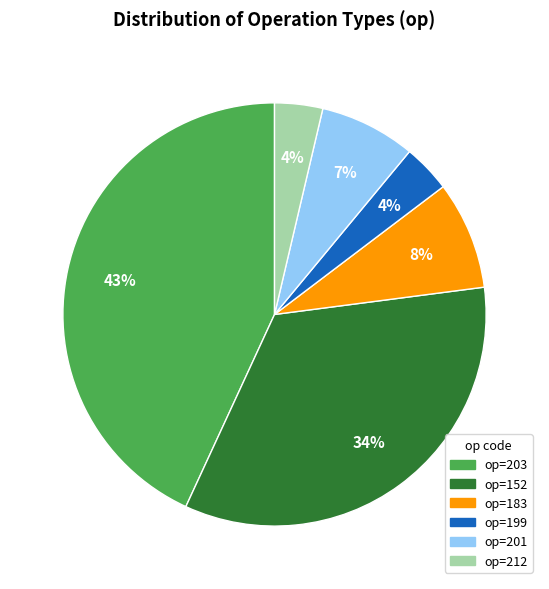

Does any single category account for the majority?

No